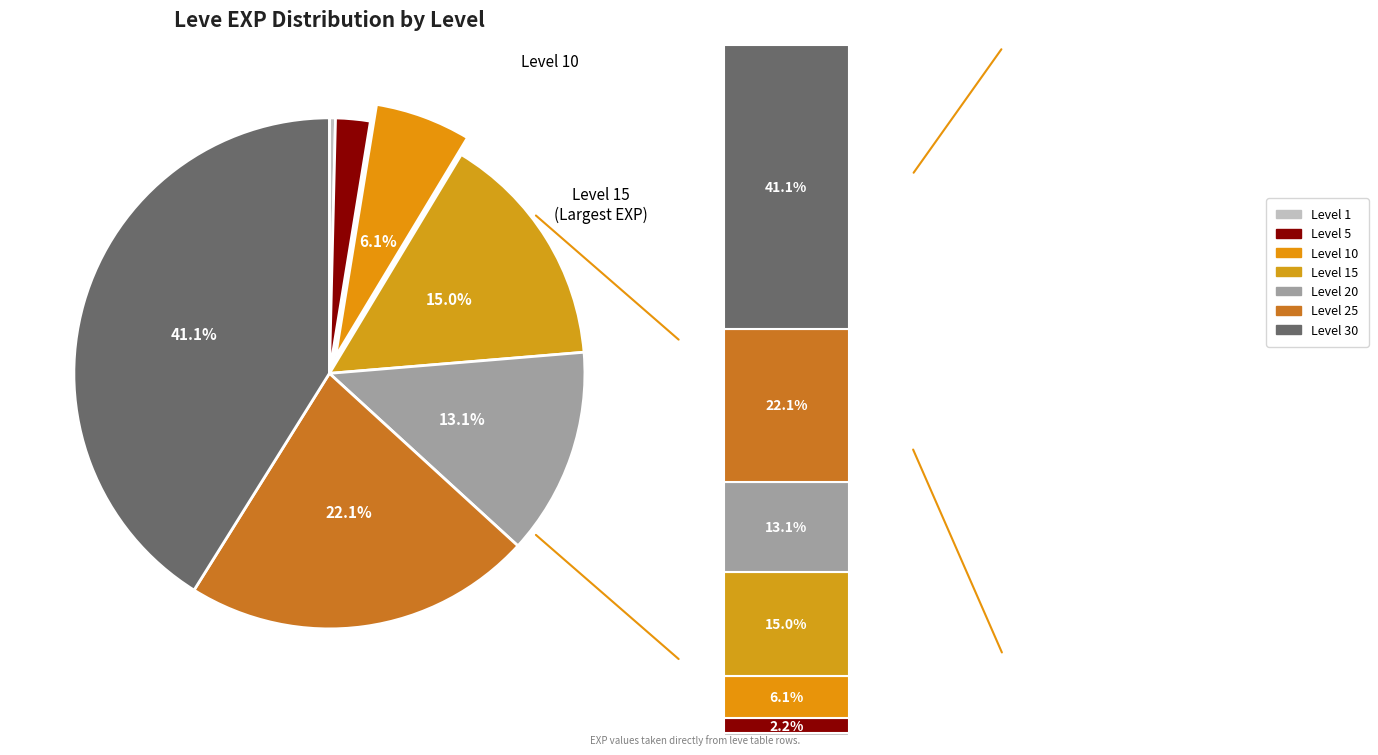

To the nearest percent, what is the difference between the largest and smallest slice percentages?

41%